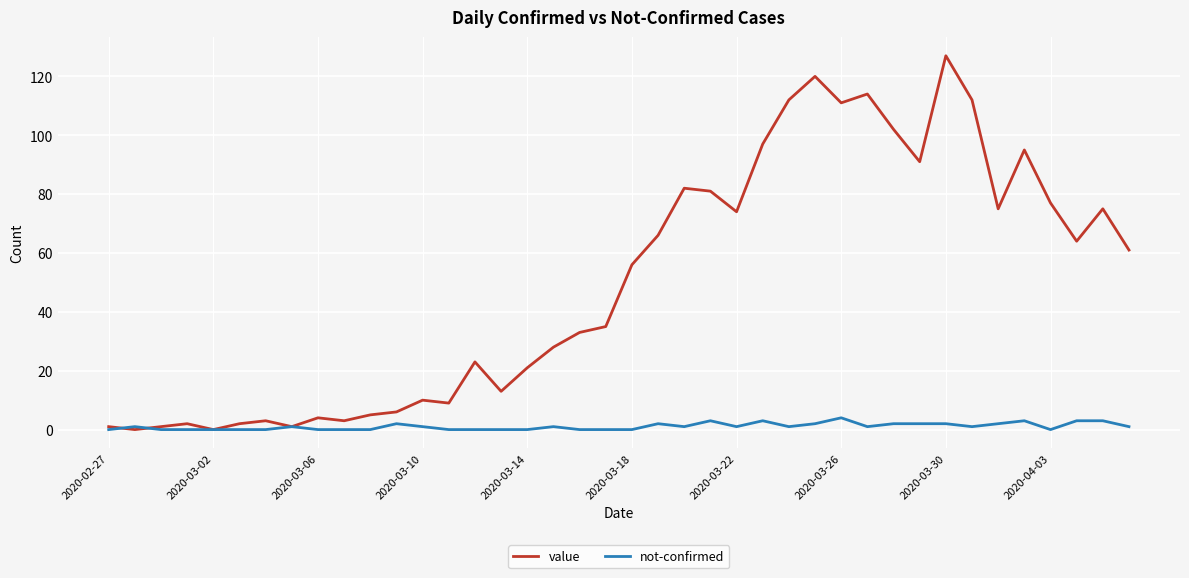

What is the maximum value shown in the chart?

127